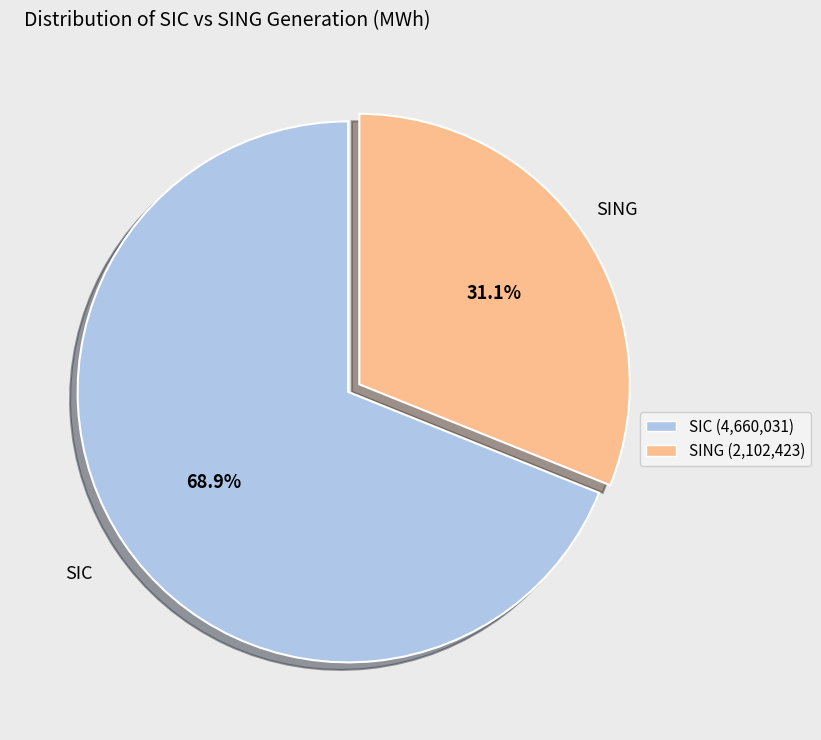

Which slice is the smallest?

SING